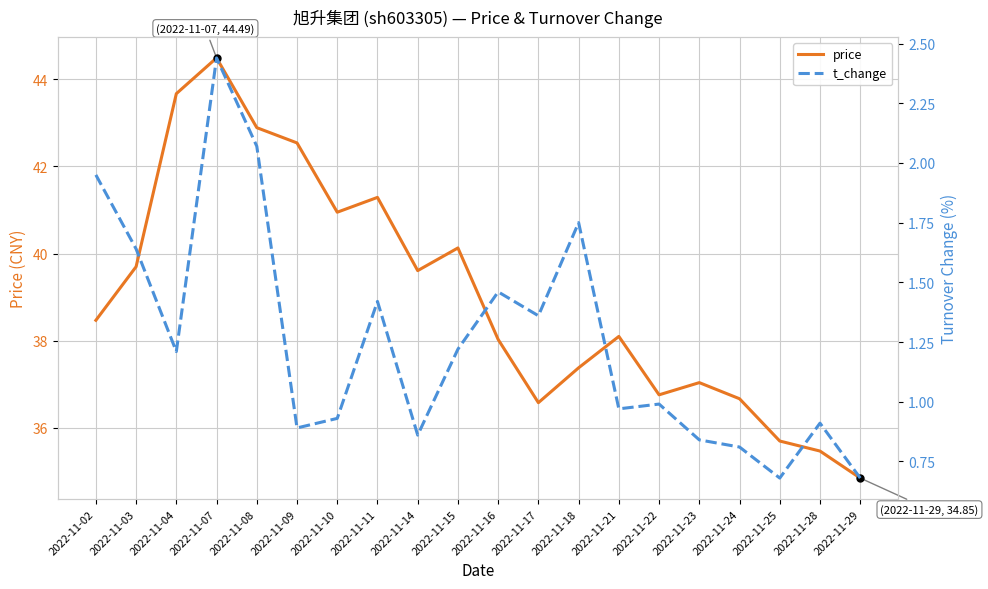

At how many categories does at least one series exceed 22?

20